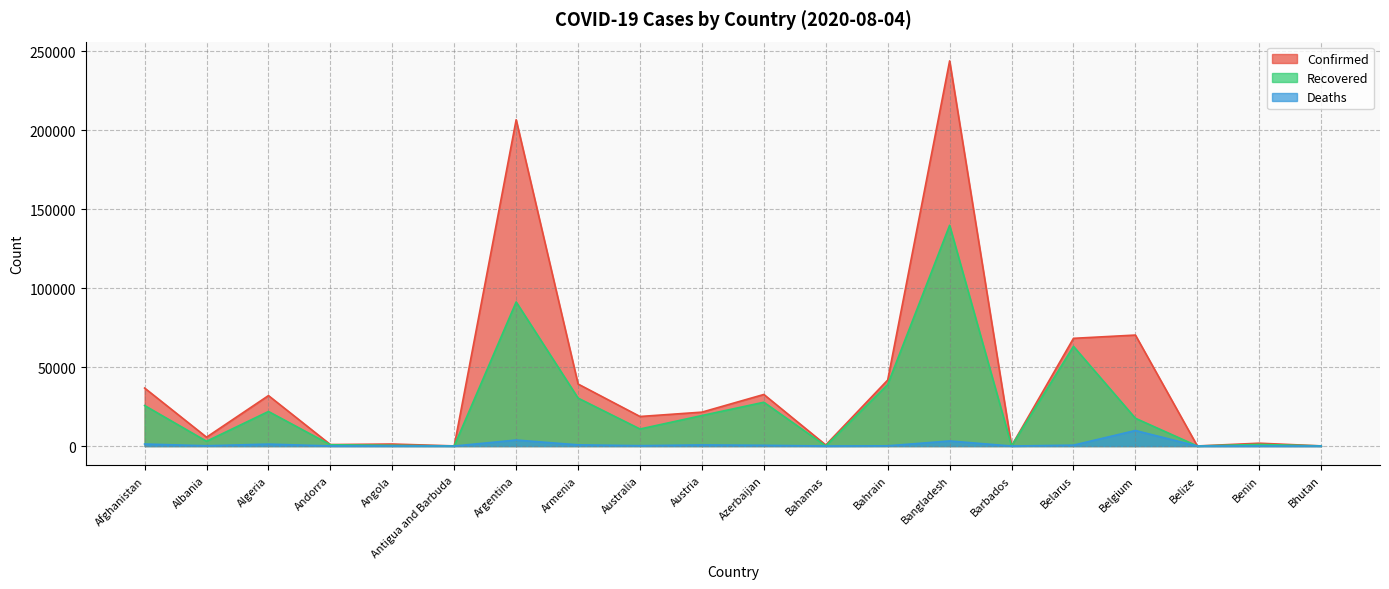

True or false: Confirmed and Recovered cross at least once.

False